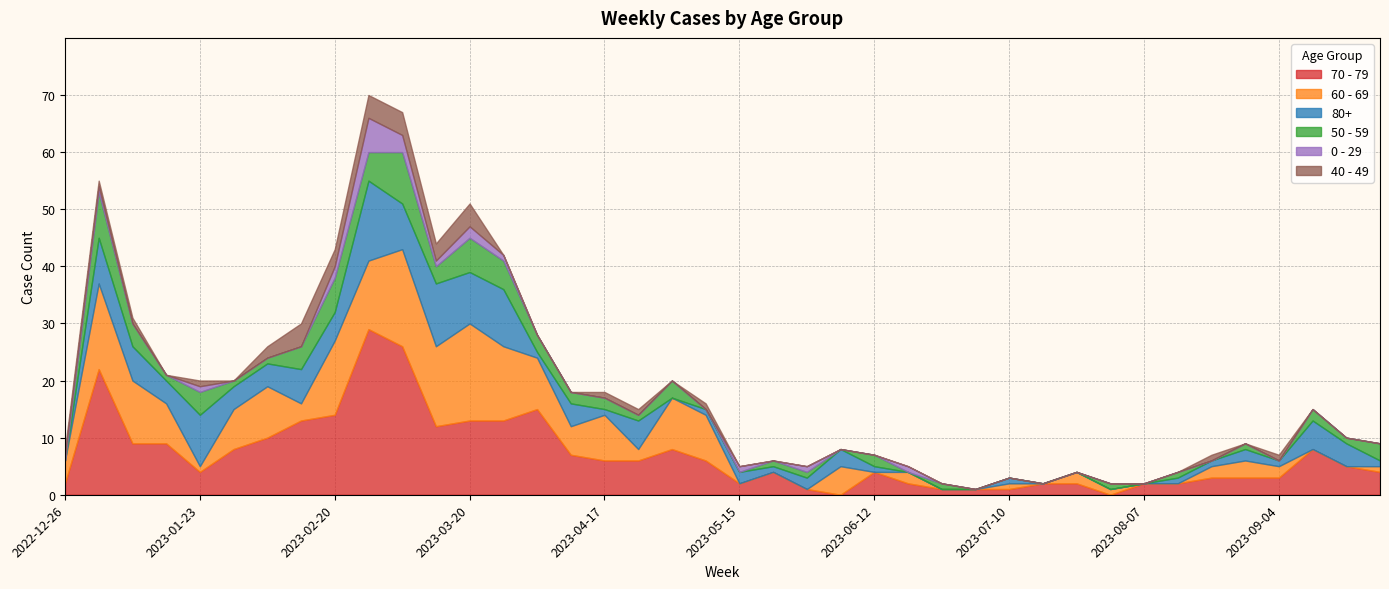

How many values in the 80+ series exceed 2?

18